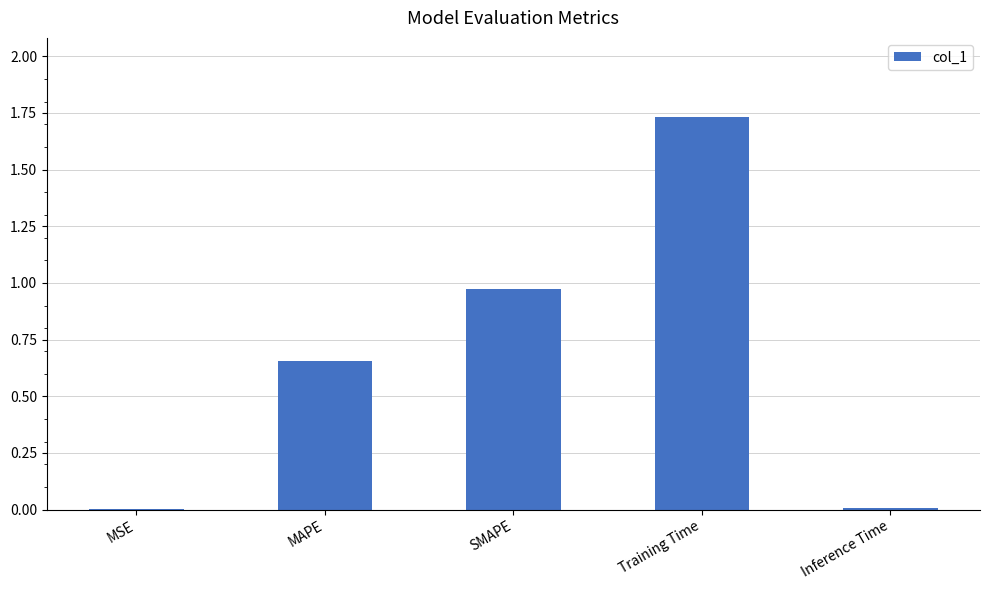

What is the sum of all values?

3.4